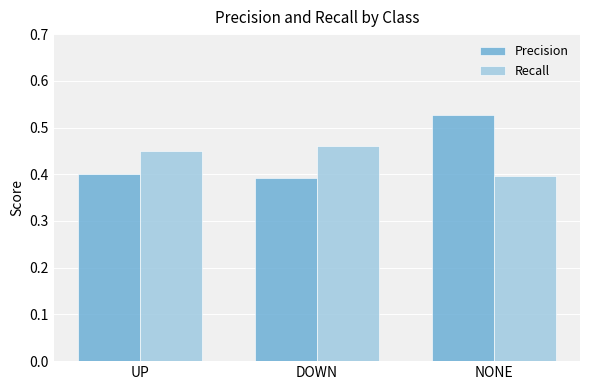

Is it true that Precision equals 0.4 at UP?

True